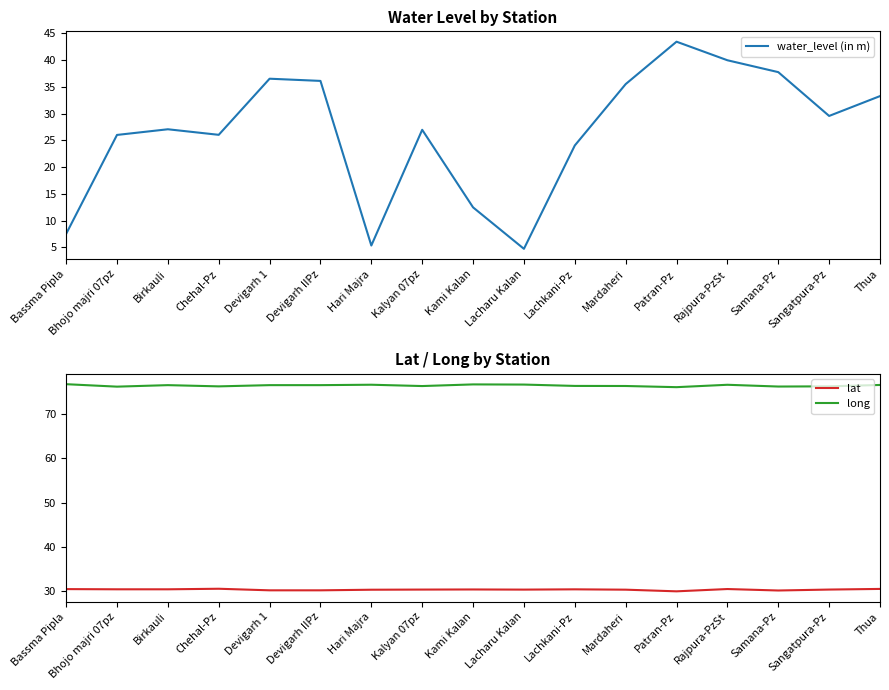

True or false: water_level (in m) and long cross at least once.

False